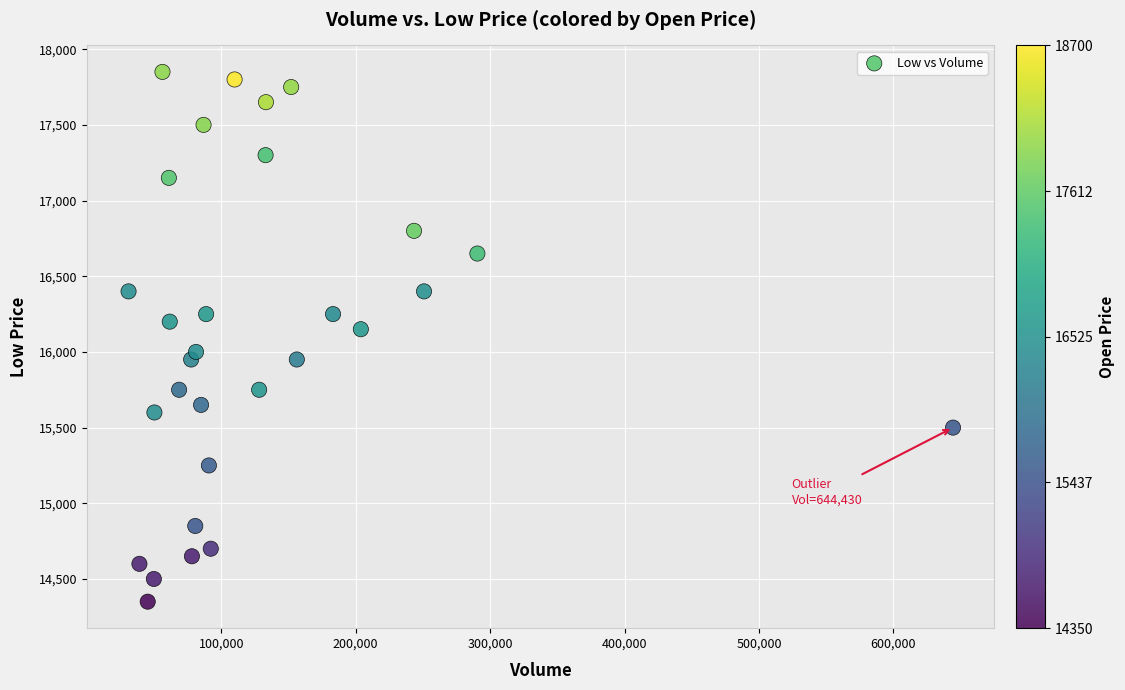

What Y value in the scatter plot is closest to 16100?

16150